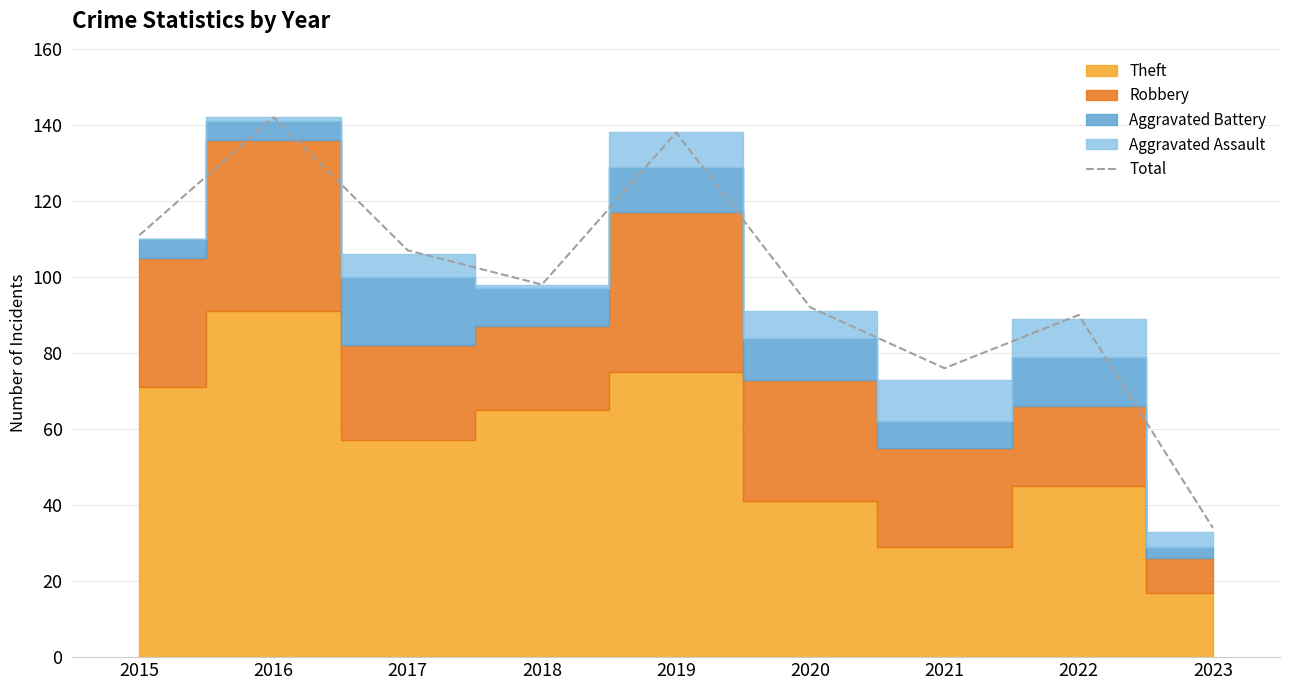

What is the average value?

99